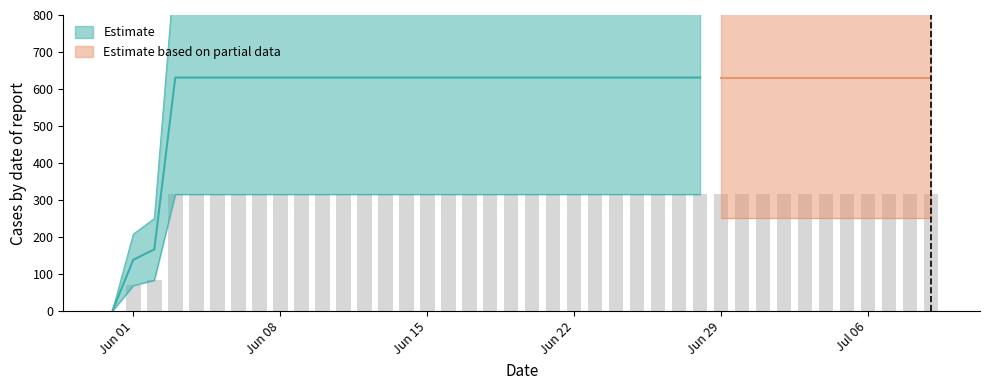

How many data points are less than 315?

3